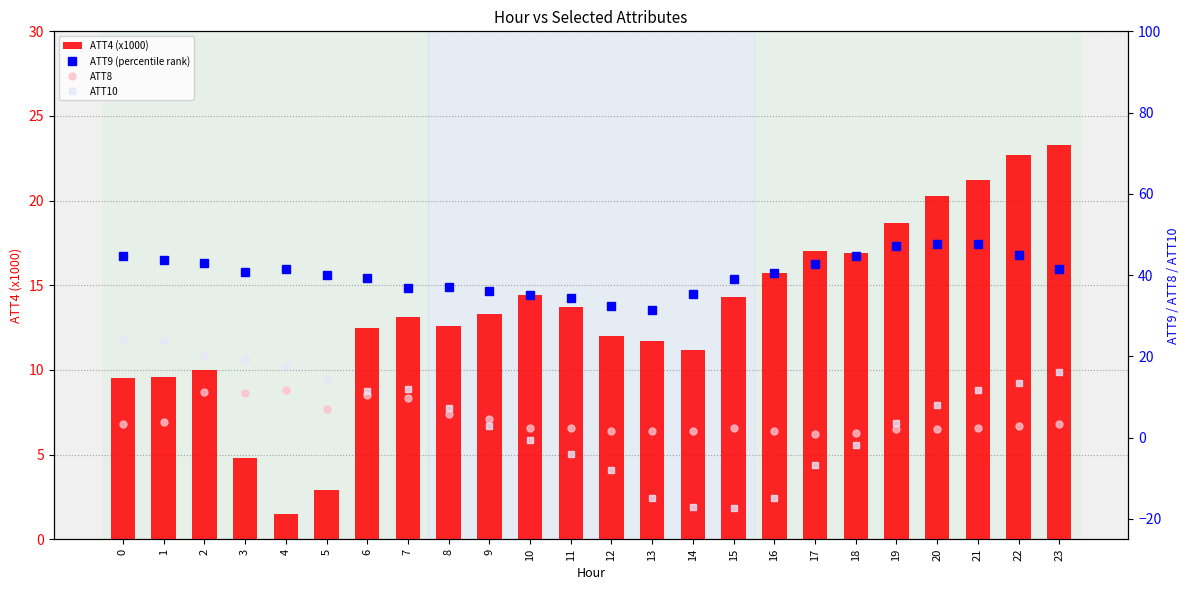

What is the sum of all ATT4 (x1000) values?

322.9